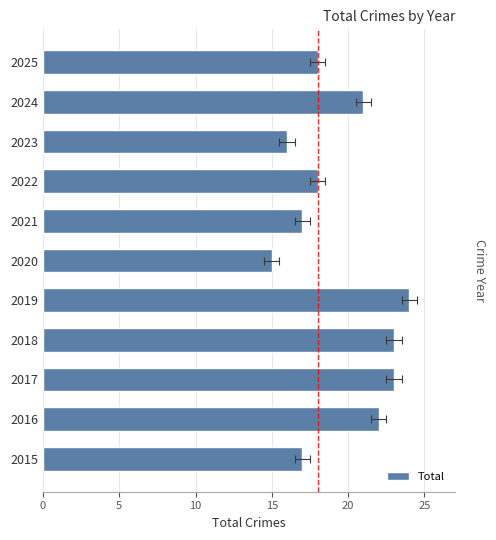

How many data points are less than 18?

4